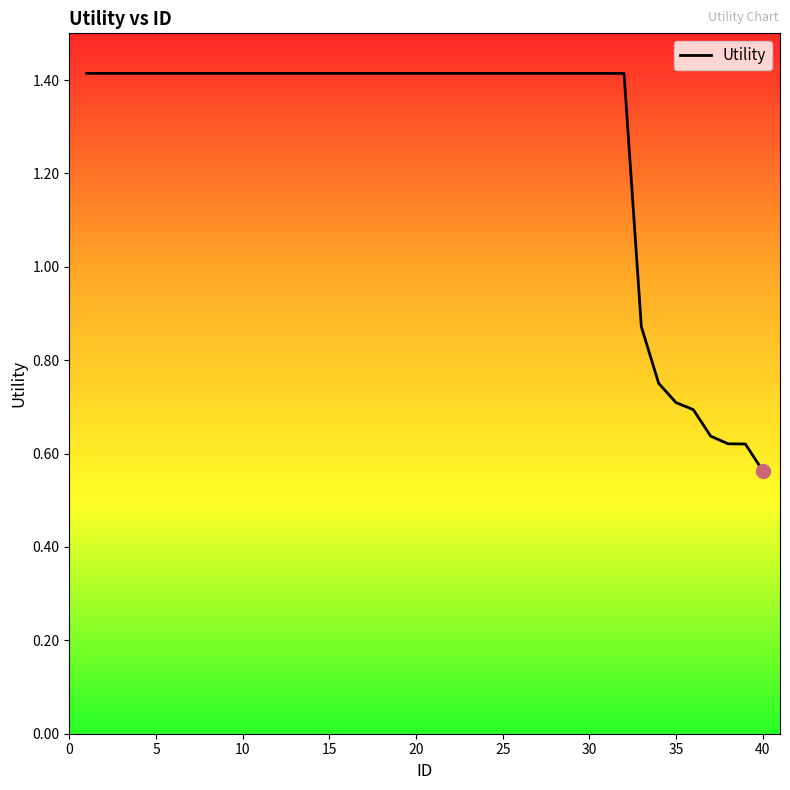

What is the difference between the second highest and minimum values?

0.9